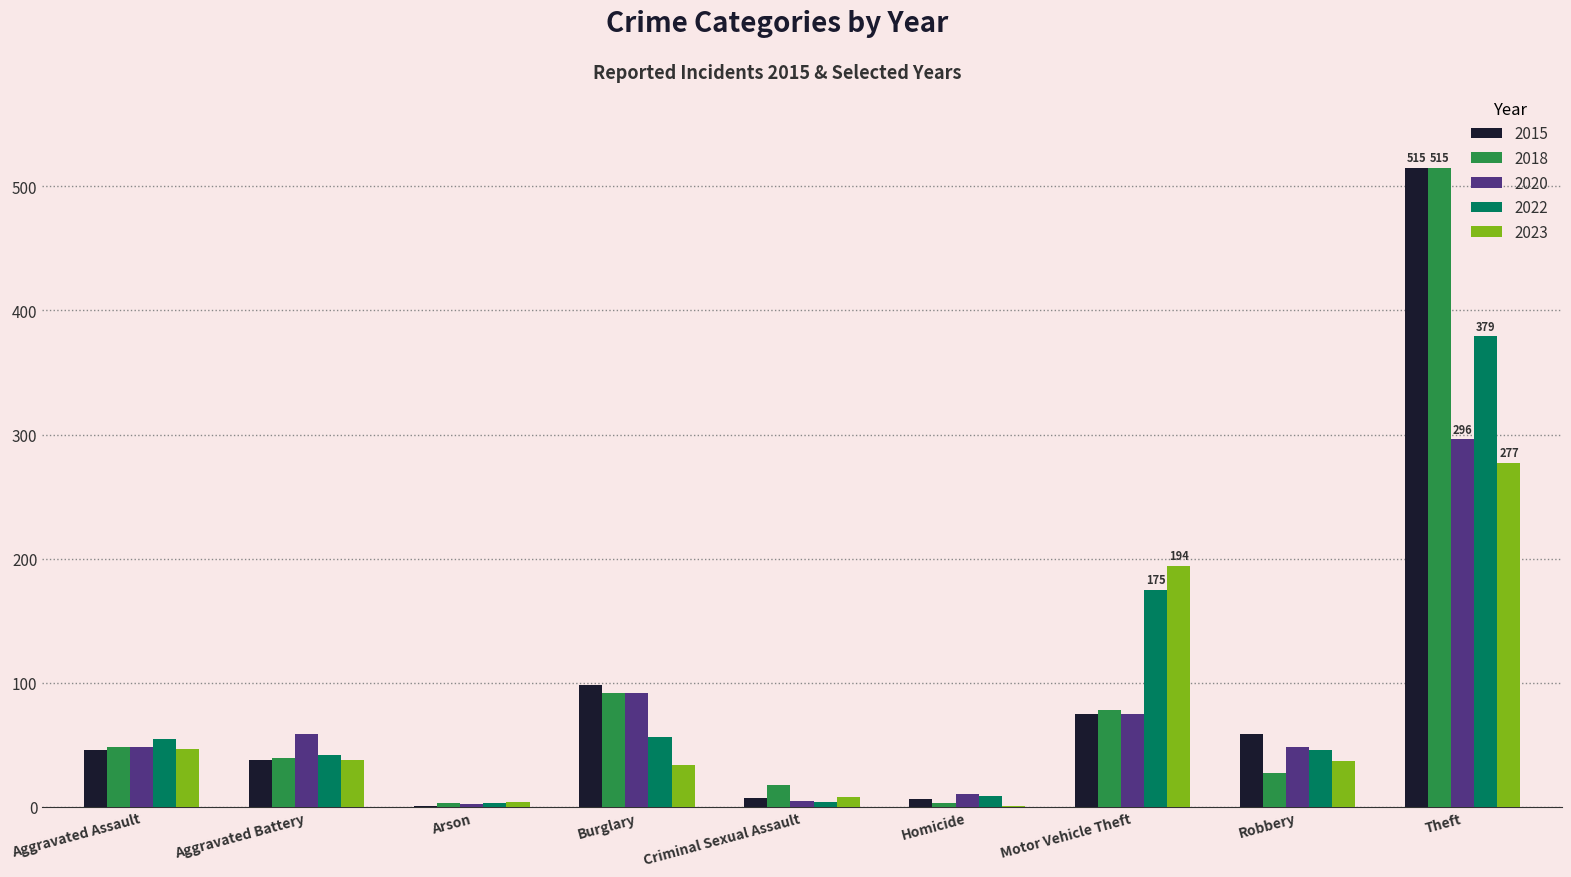

What are all the series names shown in the legend?

2015, 2018, 2020, 2022, 2023